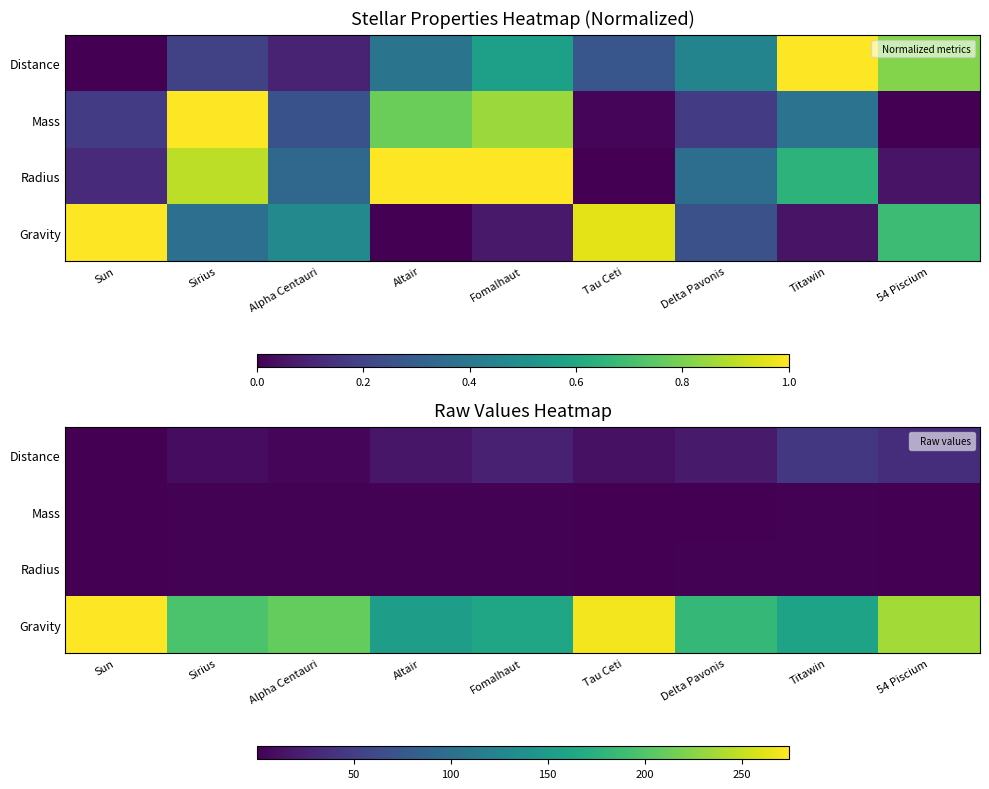

Which label corresponds to the largest value in the chart?

Sun